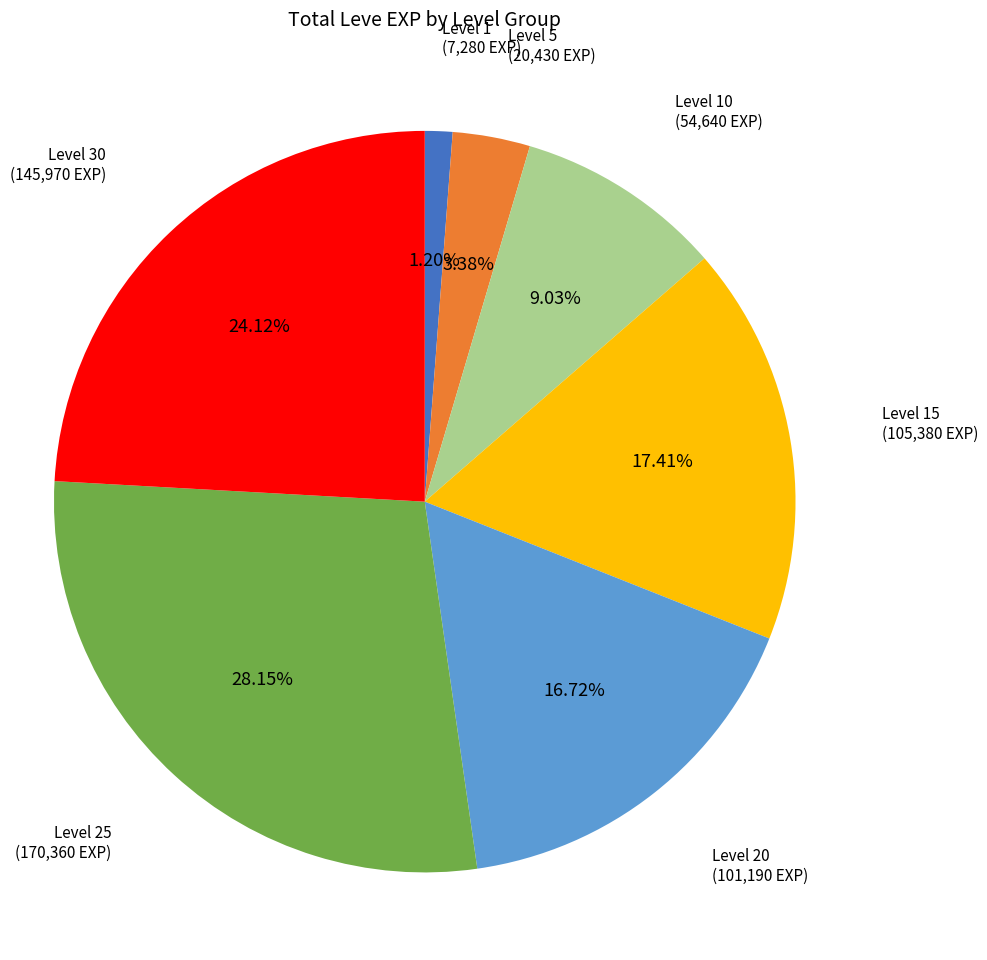

To the nearest percent, what is the average slice percentage?

14%